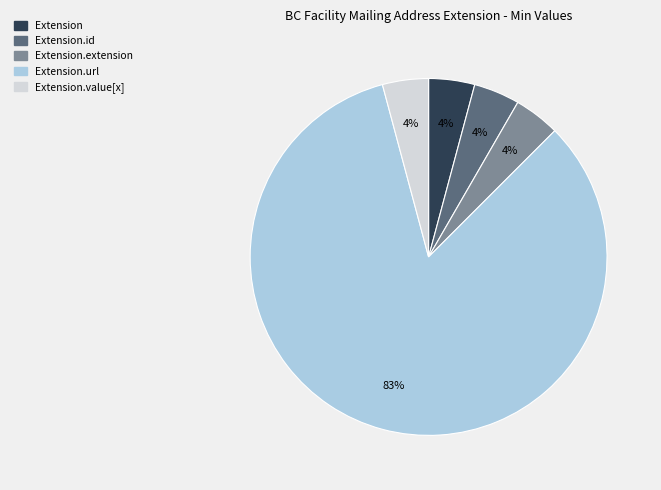

Does any single category account for the majority?

Yes